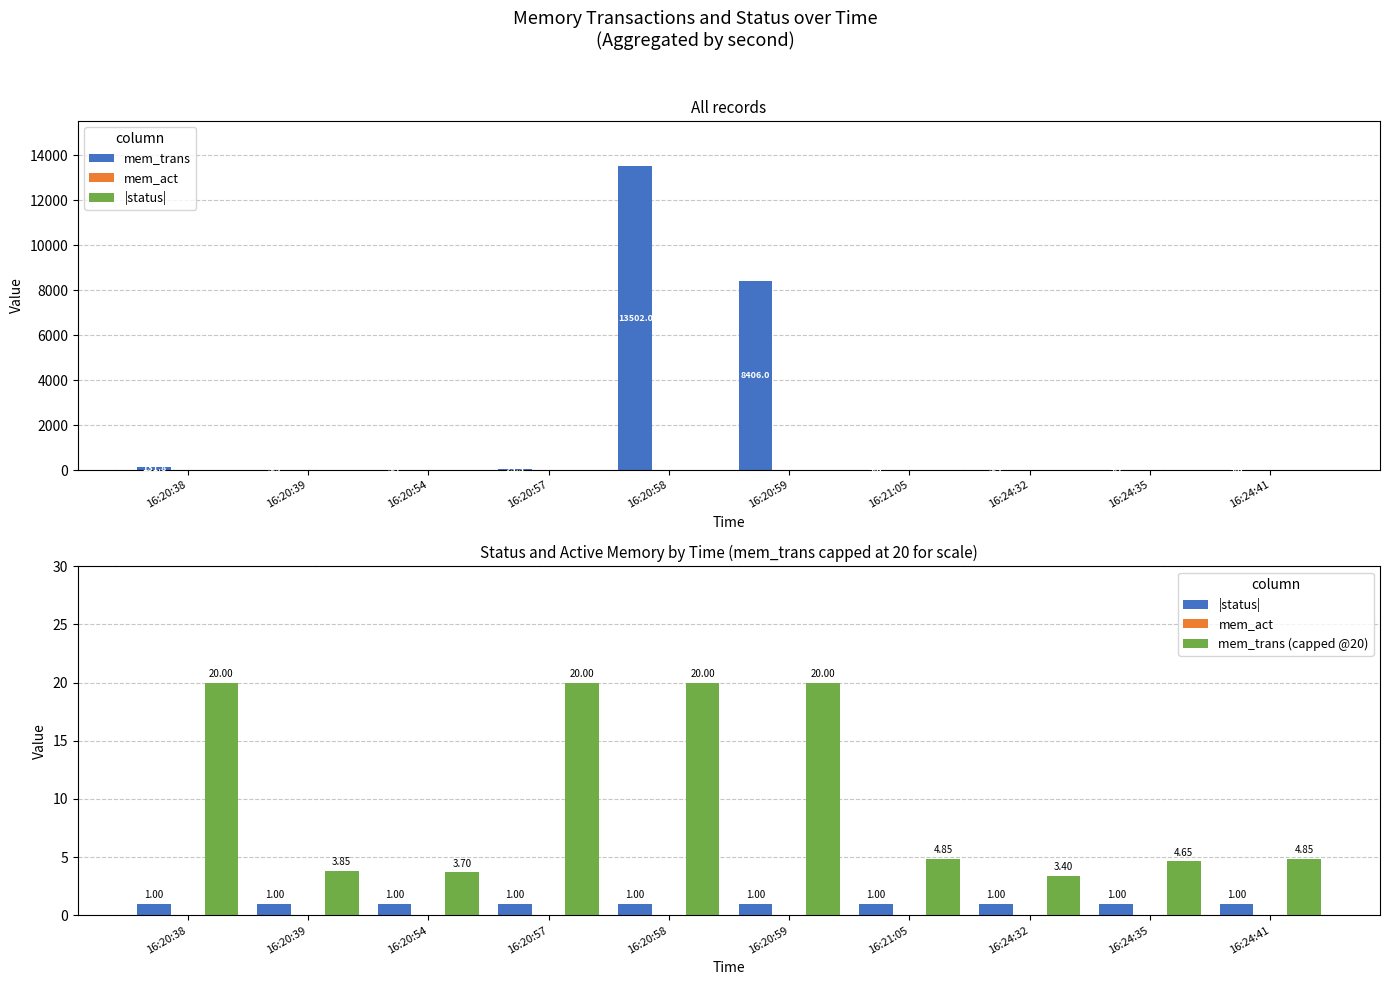

What is the difference between the highest and lowest values at 16:24:32?

3.4